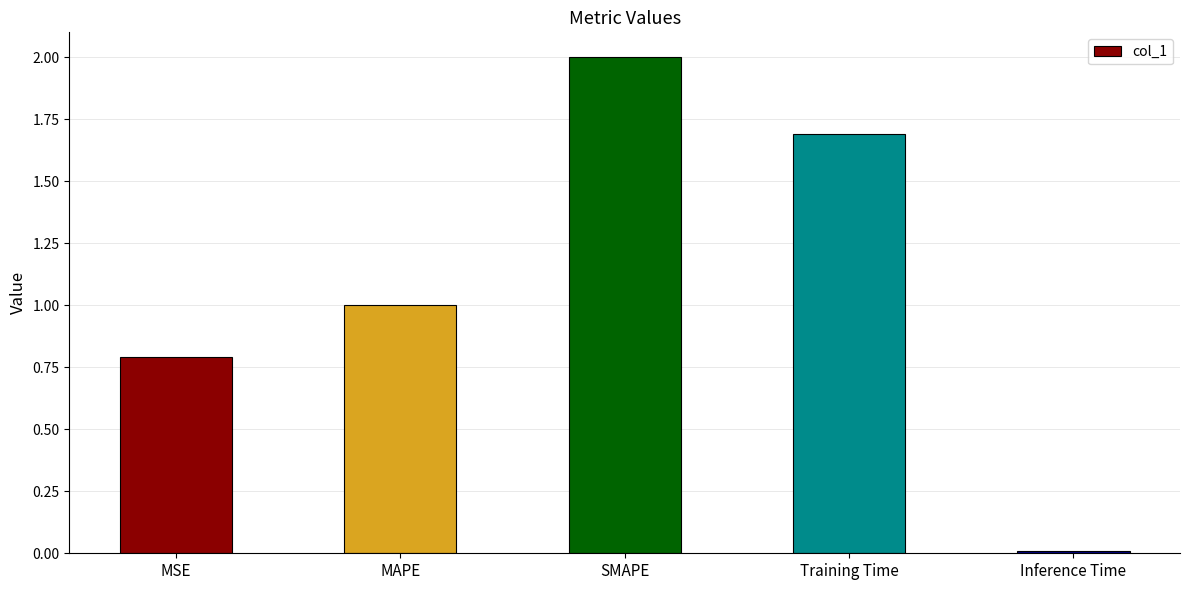

What is the sum of the values at SMAPE and MAPE?

3.0